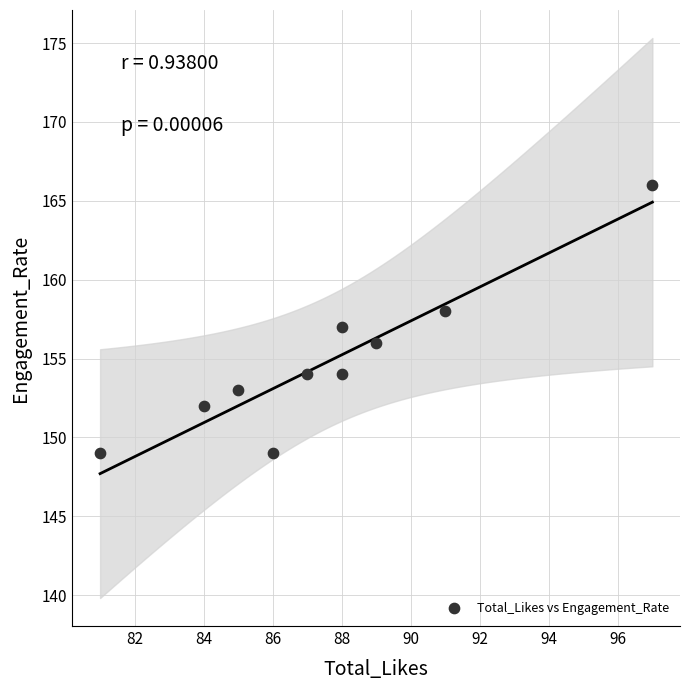

What is the average X value?

88